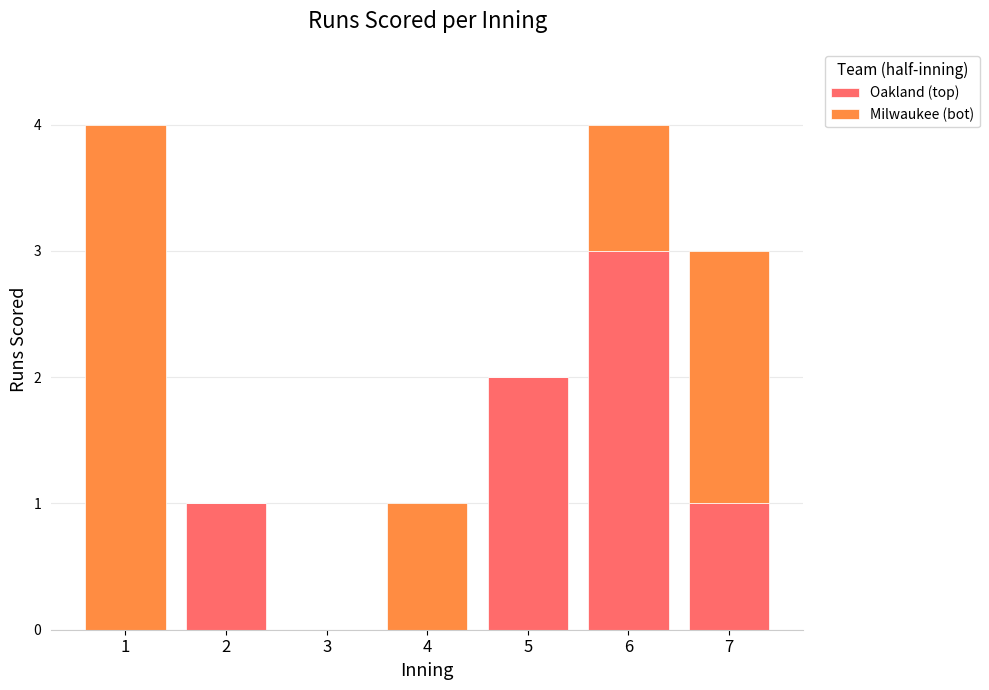

Count the number of data series in this chart.

2